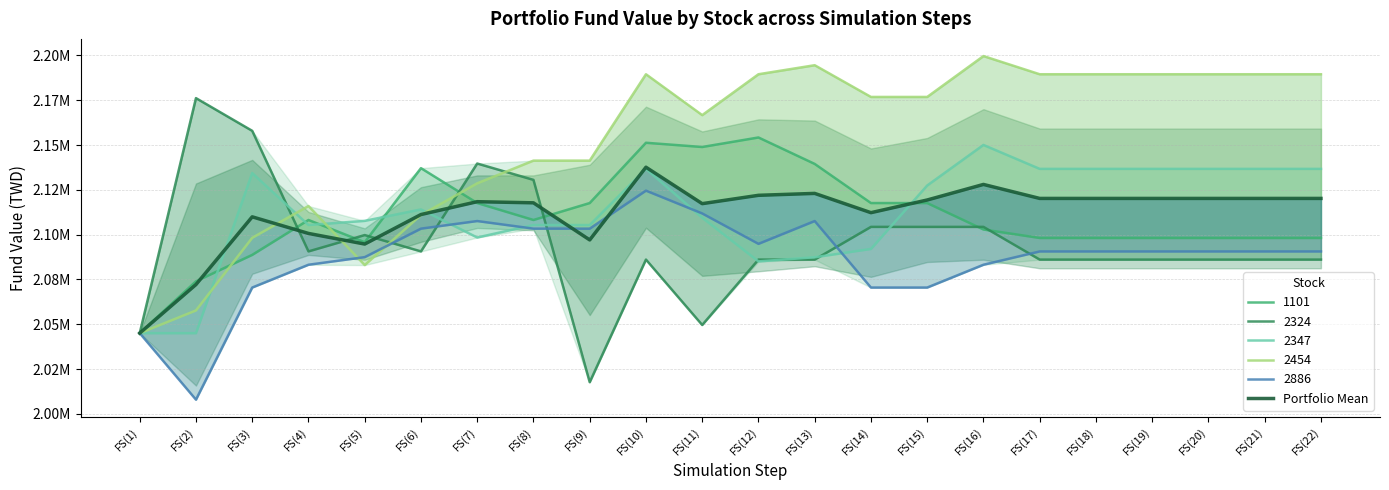

What is the change in value from FS(3) to FS(5)?

-15192